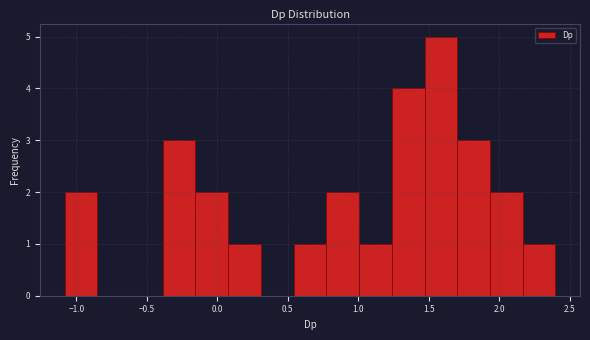

Reading left to right, transcribe this chart: for each bar, give the range it covers on the x-axis and its height. Neither the bar edges nor the heights are printed on the chart, so give them approximately, as read against the axes.

-1.10 to -0.85: 2
-0.85 to -0.60: 0
-0.60 to -0.40: 0
-0.40 to -0.15: 3
-0.15 to 0.10: 2
0.10 to 0.30: 1
0.30 to 0.55: 0
0.55 to 0.75: 1
0.75 to 1.00: 2
1.00 to 1.25: 1
1.25 to 1.45: 4
1.45 to 1.70: 5
1.70 to 1.95: 3
1.95 to 2.15: 2
2.15 to 2.40: 1